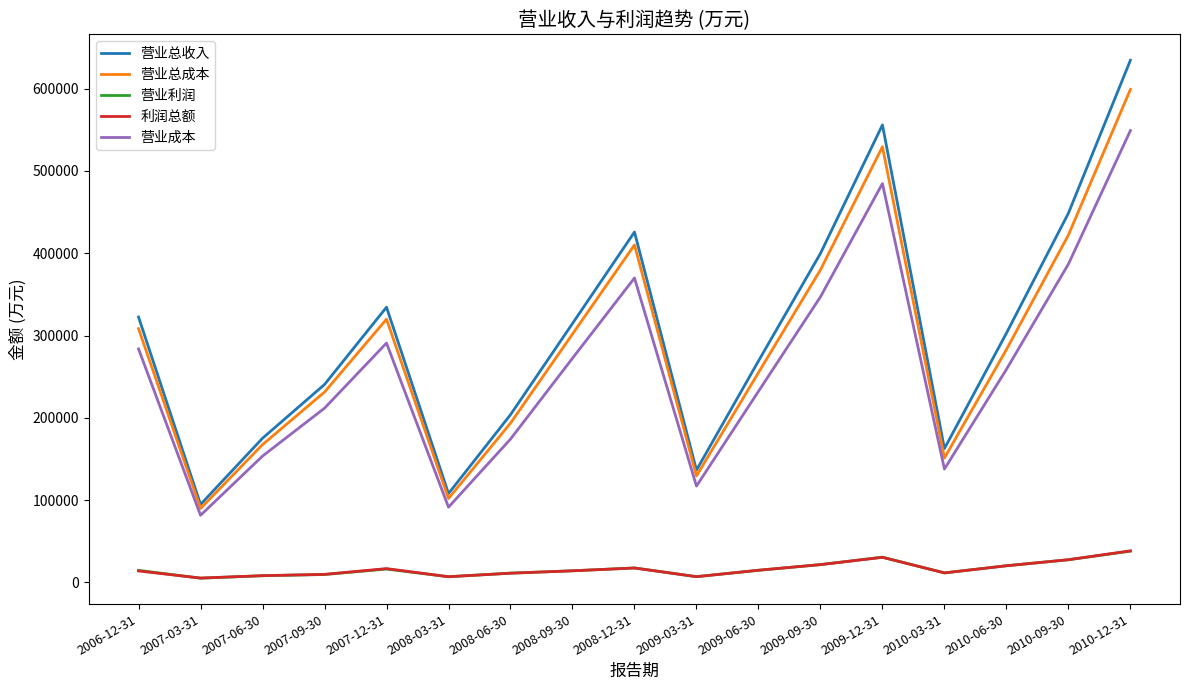

Which series has the largest range (max minus min)?

营业总收入